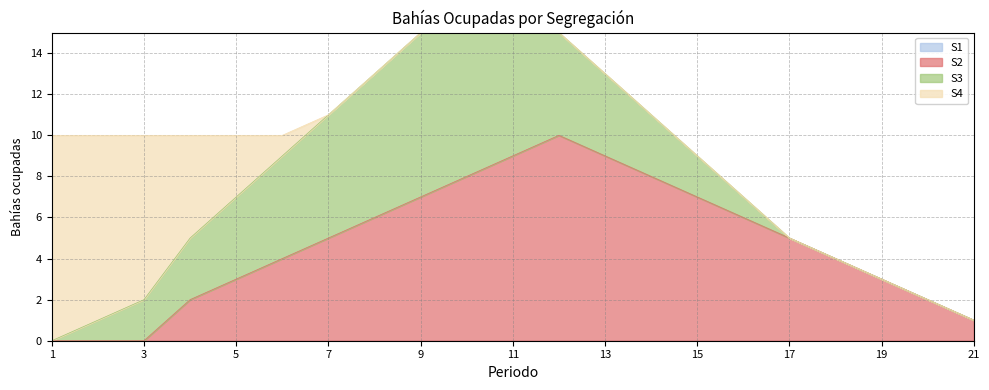

At which category does S2 reach its first local peak?

12